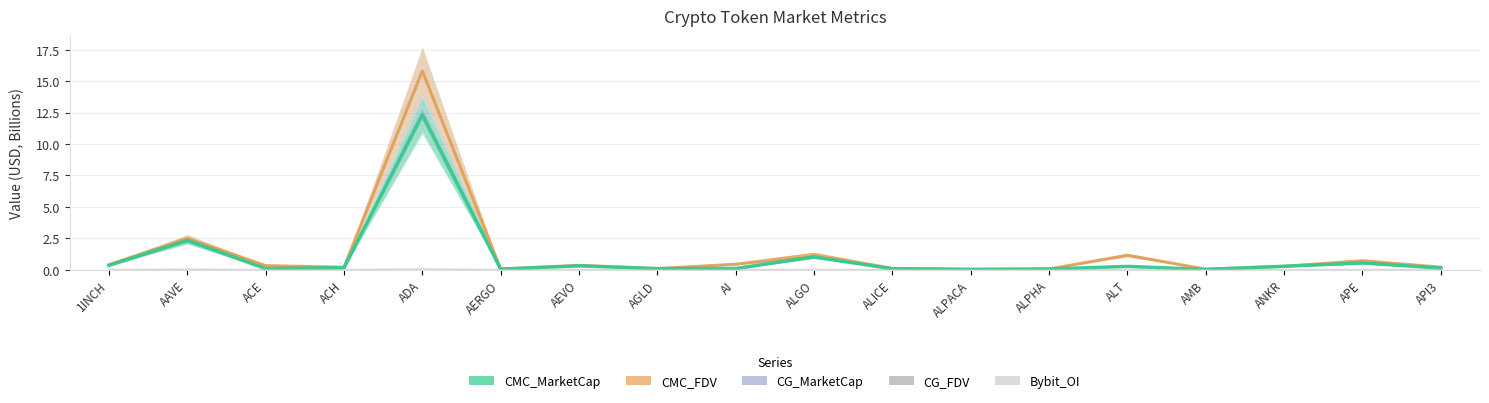

At which category does CMC_MarketCap reach its first local valley?

ACE